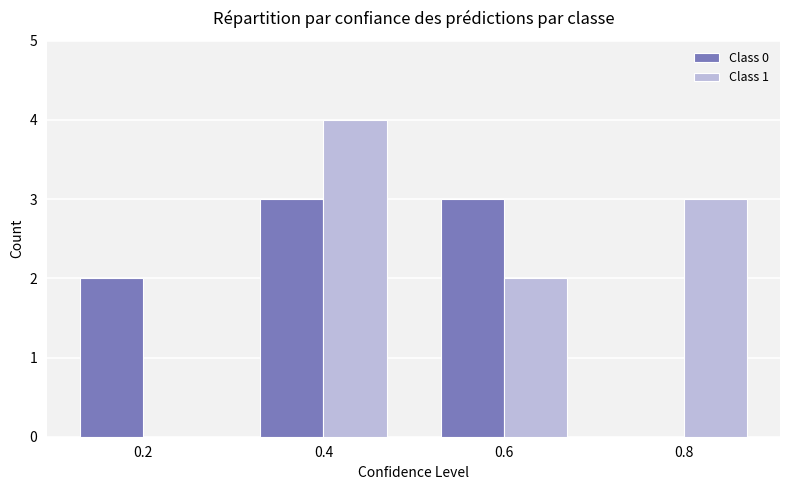

What is the total value across all series at 0.6?

5